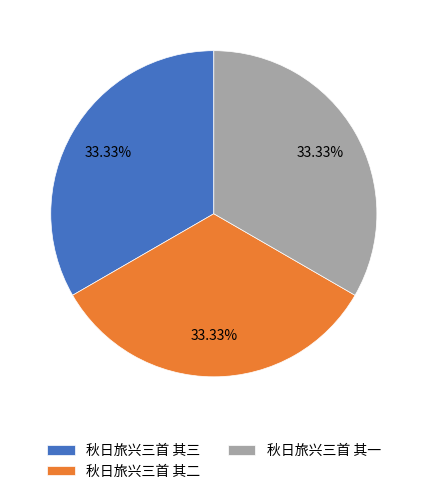

The 秋日旅兴三首 其一 slice represents 44% of the pie. True or false?

False